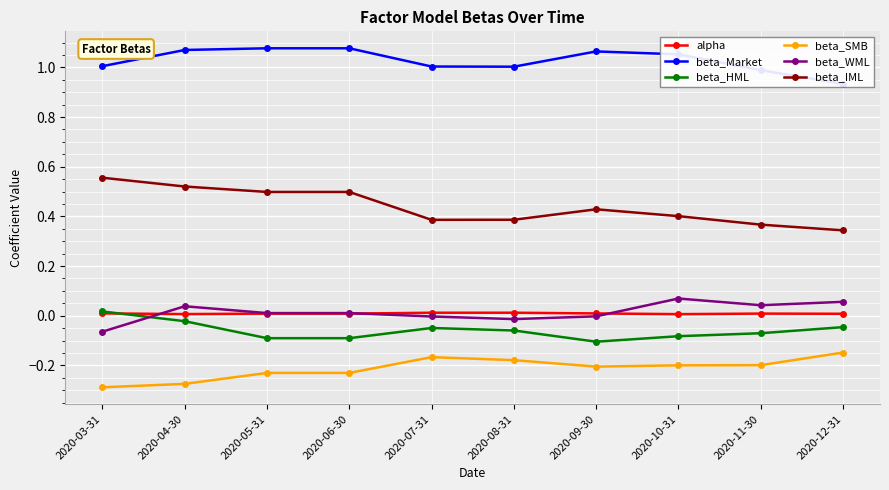

Which category has the highest value in the beta_HML series?

2020-03-31